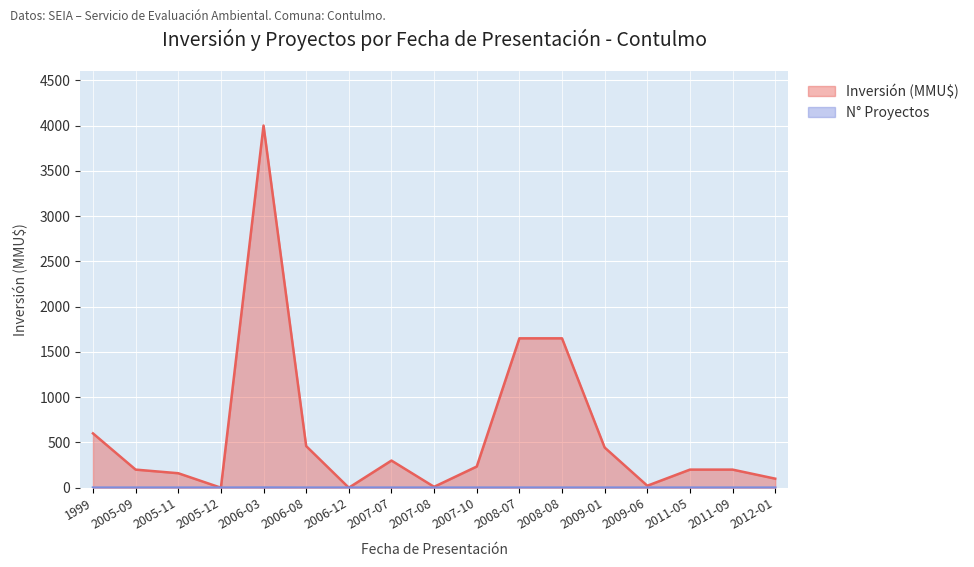

The Count series shows 1 at 2005-09. True or false?

True